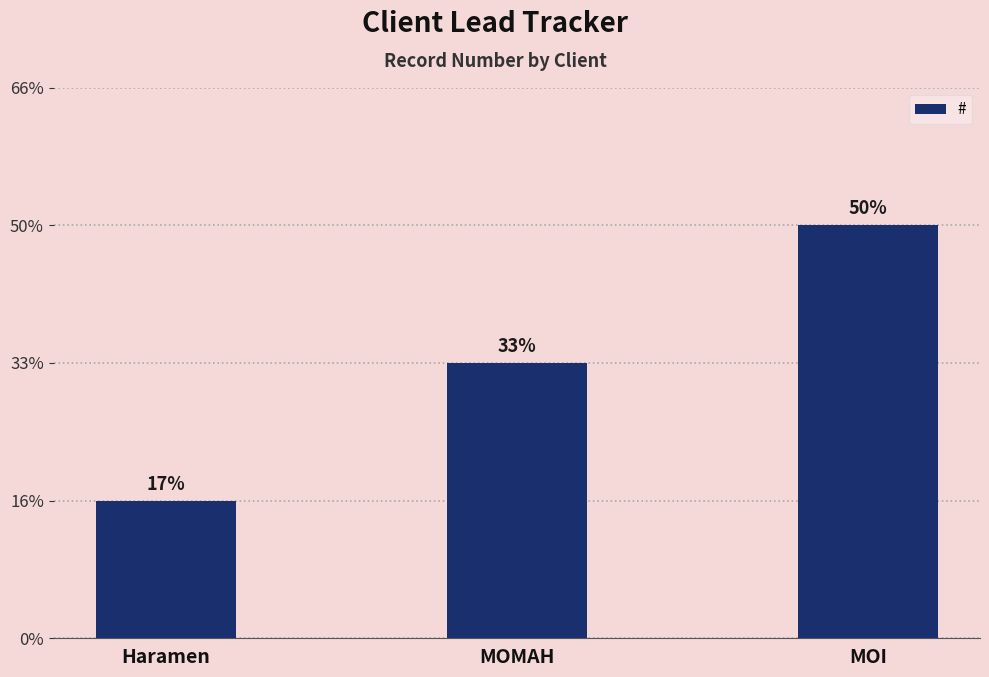

The value at MOMAH is 3. True or false?

False